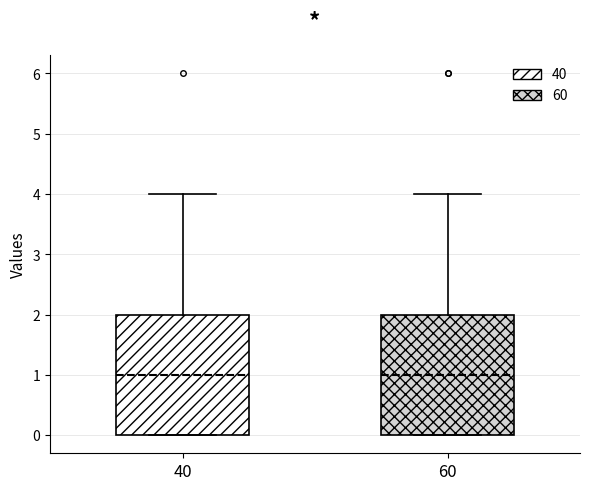

Reading left to right, read every box against the y-axis: the position of its median line, the range the box covers, and the ends of its whiskers. The values are not printed on the chart, so give them approximately, as read against the axis.

40: median 1, box 0 to 2, whiskers 0 to 4
60: median 1, box 0 to 2, whiskers 0 to 4